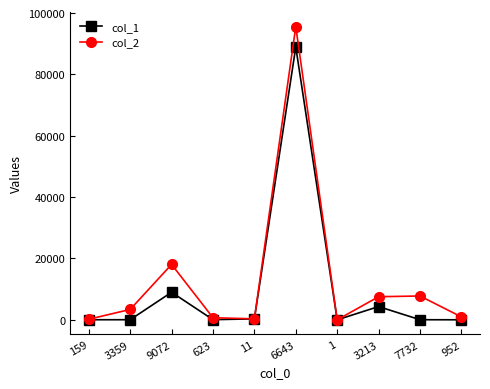

True or false: col_2 has a value of 7537 at 3213.

True